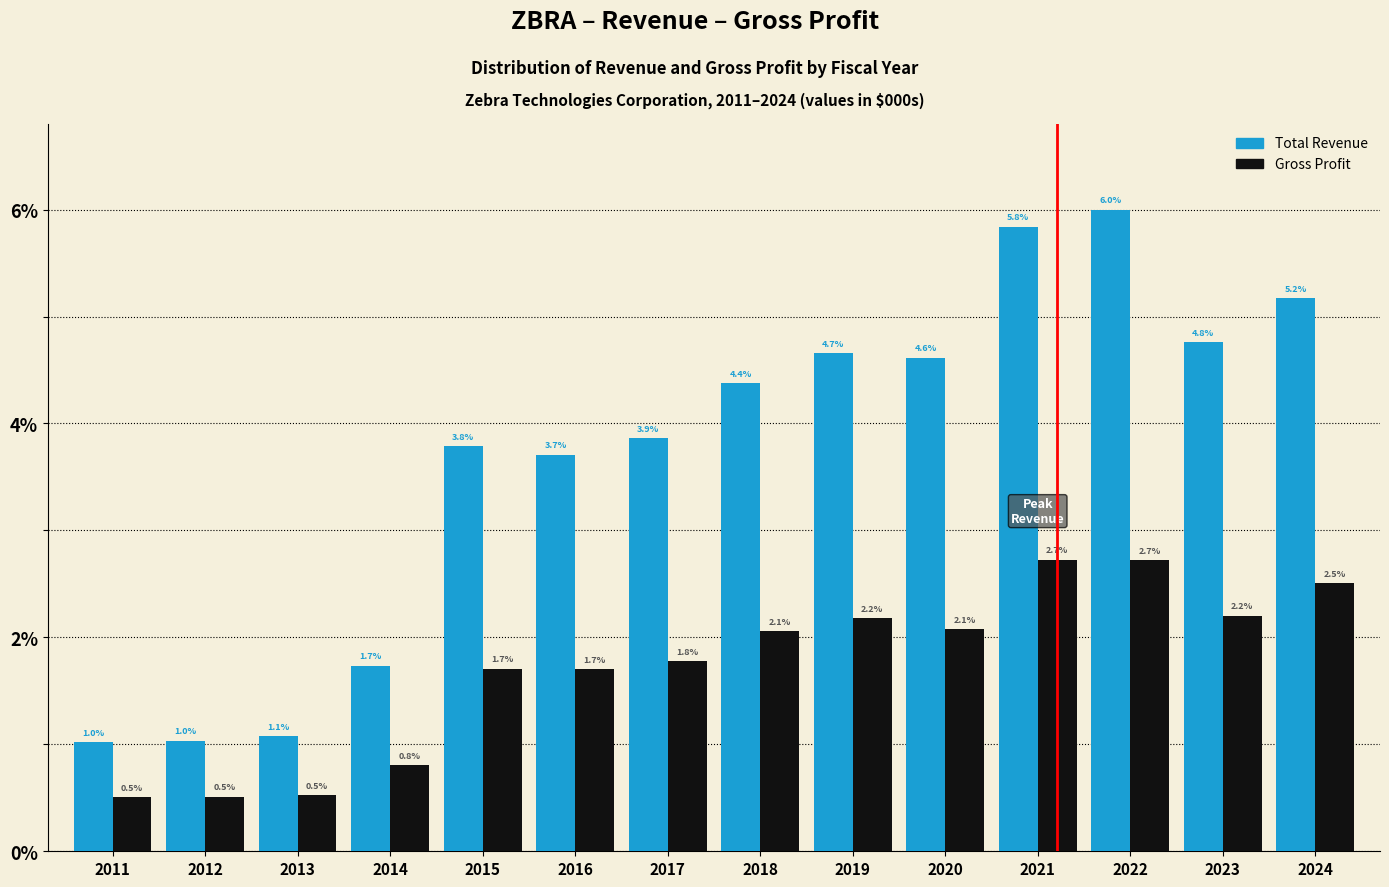

Reading left to right, extract all data points from this chart.

Total Revenue: 1.0	1.0	1.1	1.7	3.8	3.7	3.9	4.4	4.7	4.6	5.8	6.0	4.8	5.2
Gross Profit: 0.5	0.5	0.5	0.8	1.7	1.7	1.8	2.1	2.2	2.1	2.7	2.7	2.2	2.5